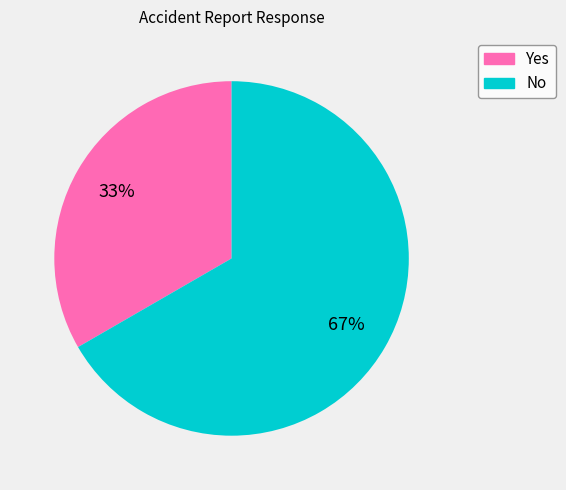

Approximately how many times larger is the value at Yes compared to No?

0.5